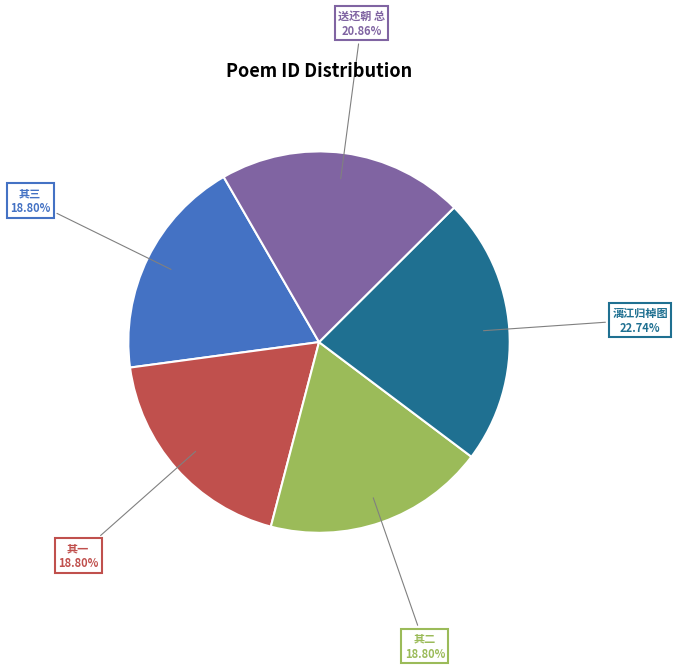

Which category has the biggest portion of the pie?

漓江归棹图